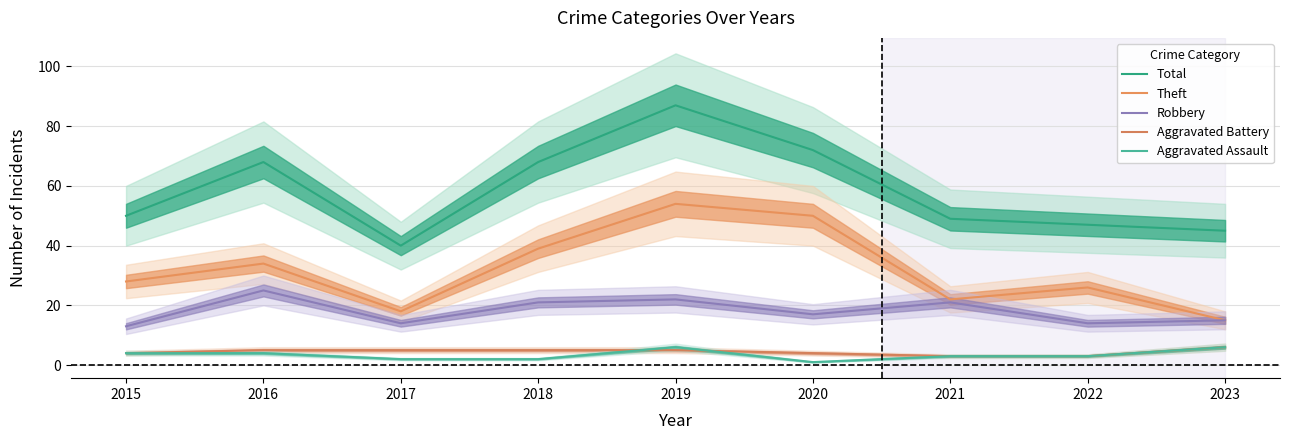

List the labels in order of Robbery value, smallest first.

2015, 2017, 2022, 2023, 2020, 2018, 2021, 2019, 2016